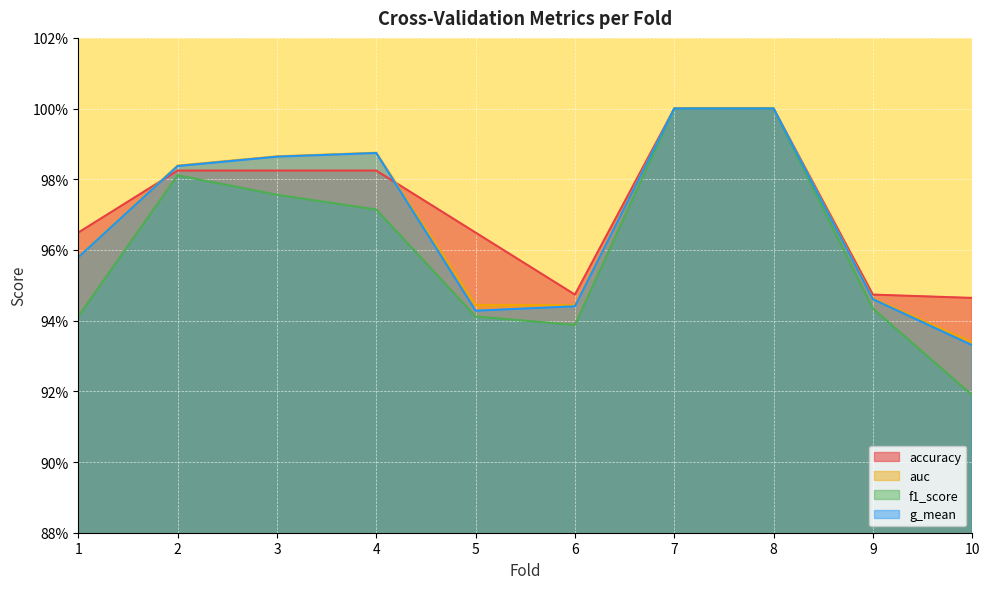

At 2, list the series in order from largest to smallest.

auc, g_mean, accuracy, f1_score